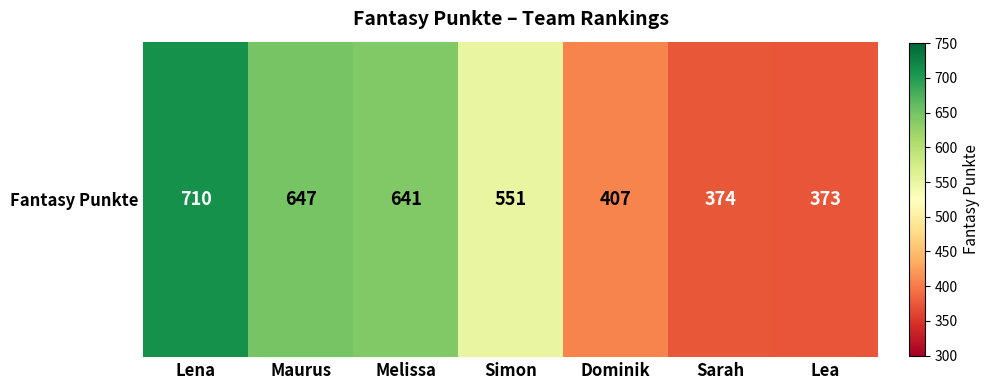

Rank the categories by value from highest to lowest.

Lena, Maurus, Melissa, Simon, Dominik, Sarah, Lea